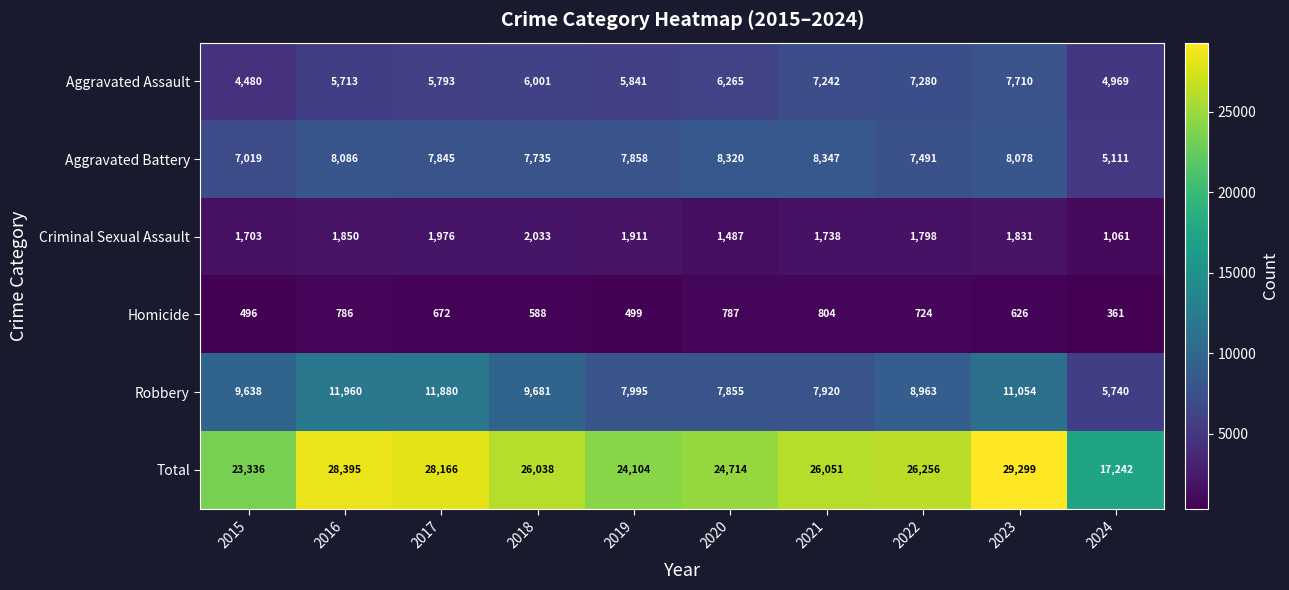

What is the lowest value of the Robbery series?

5740